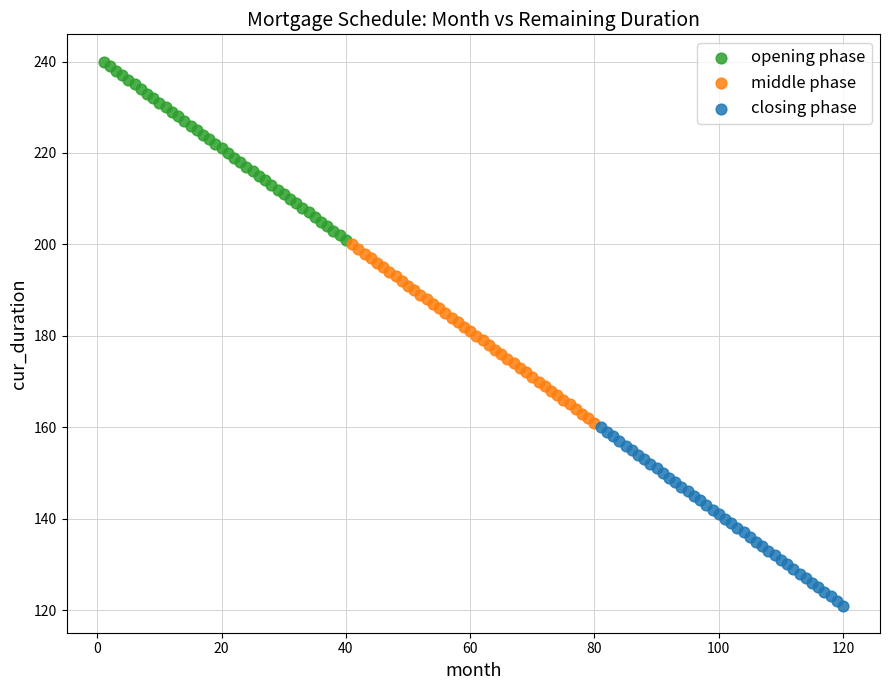

Which series contains the lowest Y value?

closing phase